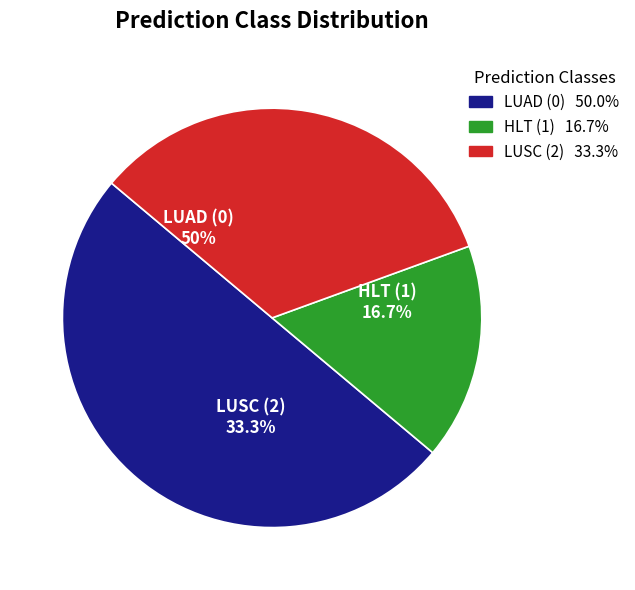

Rank the categories by value from highest to lowest.

LUAD (0), LUSC (2), HLT (1)